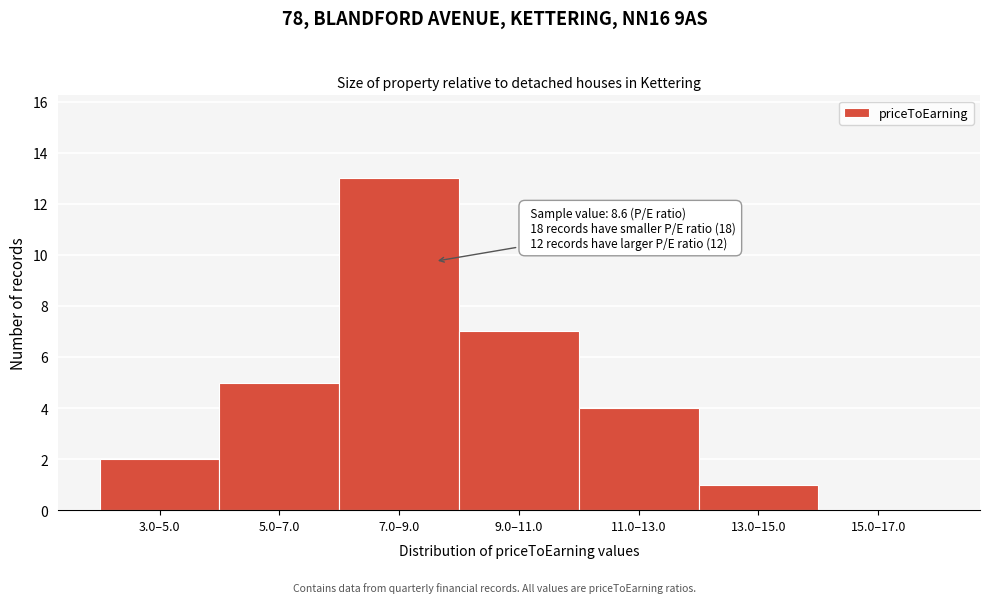

Reading left to right, extract all data points from this chart.

3.0–5.0=2	5.0–7.0=5	7.0–9.0=13	9.0–11.0=7	11.0–13.0=4	13.0–15.0=1	15.0–17.0=0